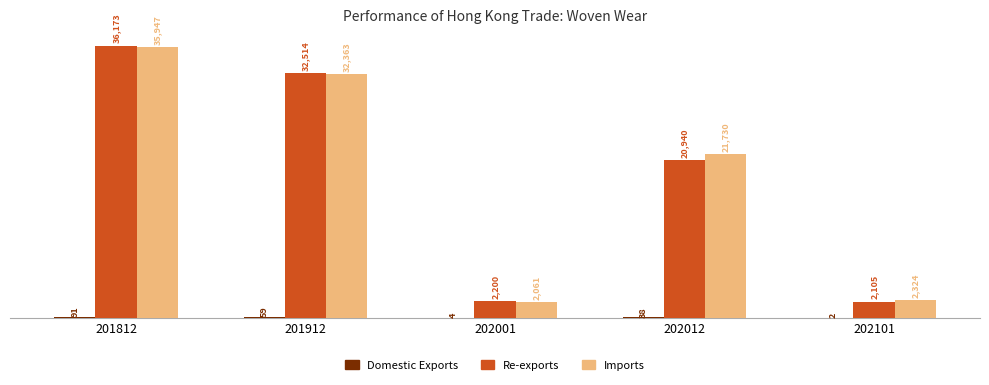

At which category is the sum across all series the highest?

201812